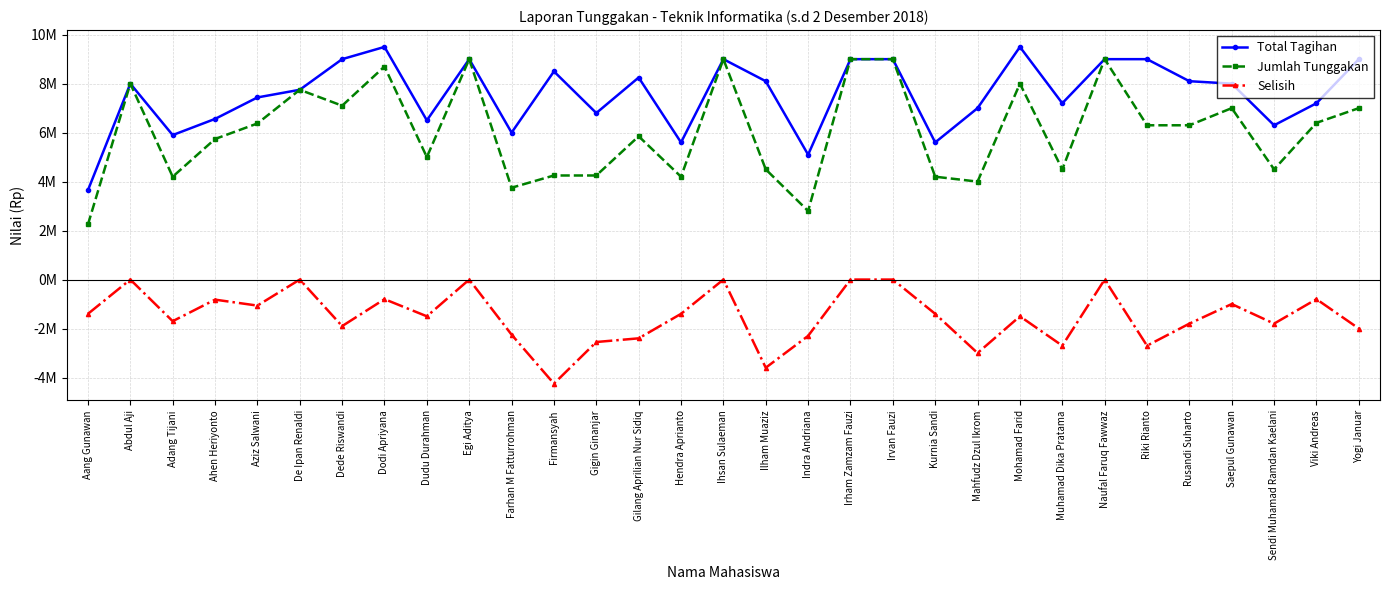

What is the difference between the Jumlah Tunggakan values at Mohamad Farid and Adang Tijani?

3800000